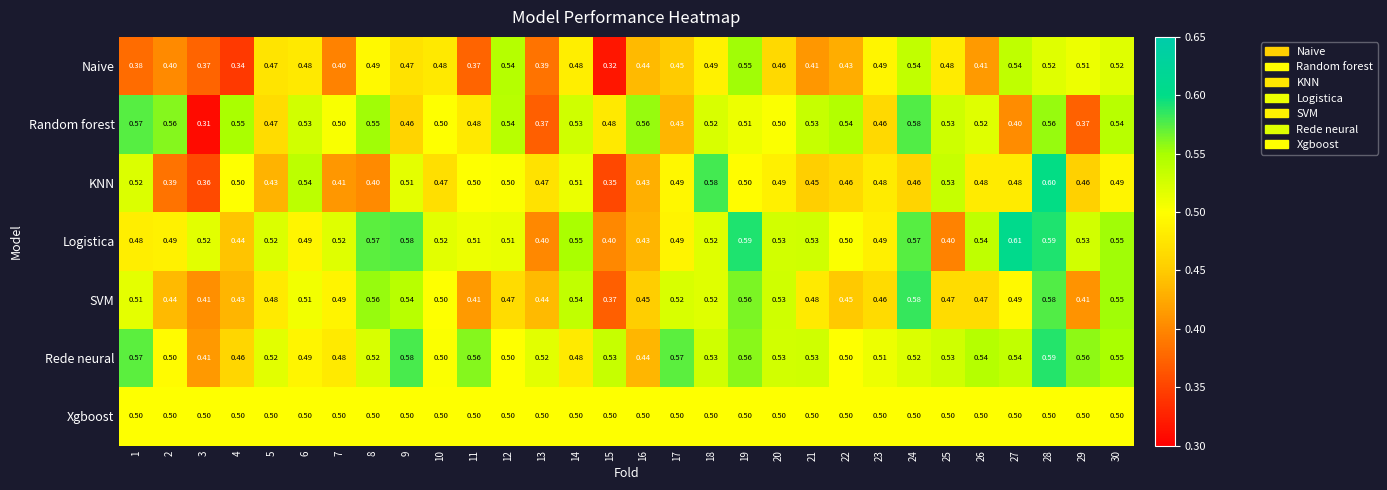

Is the value of KNN at 16 greater than the value of SVM at 8?

No